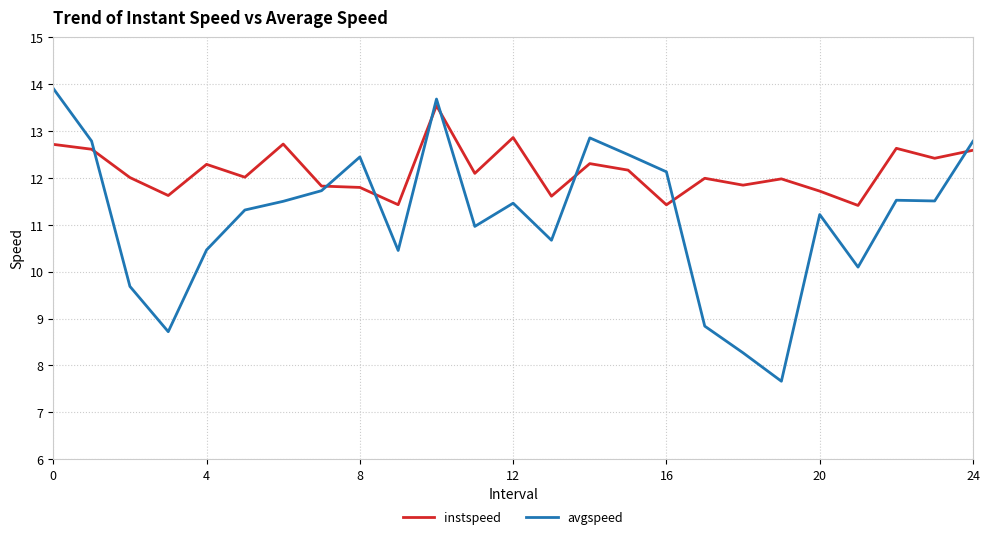

How many lines are shown in the chart?

2